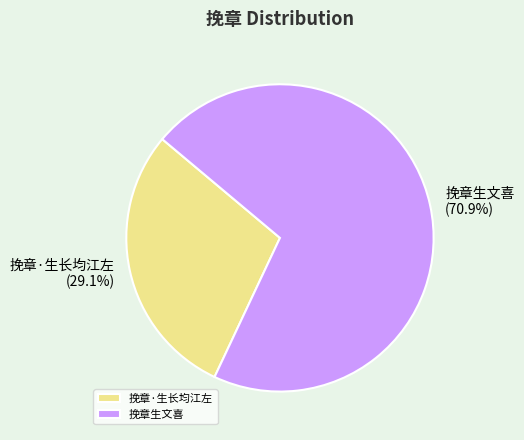

What percentage is NOT represented by 挽章生文喜?

29.1%